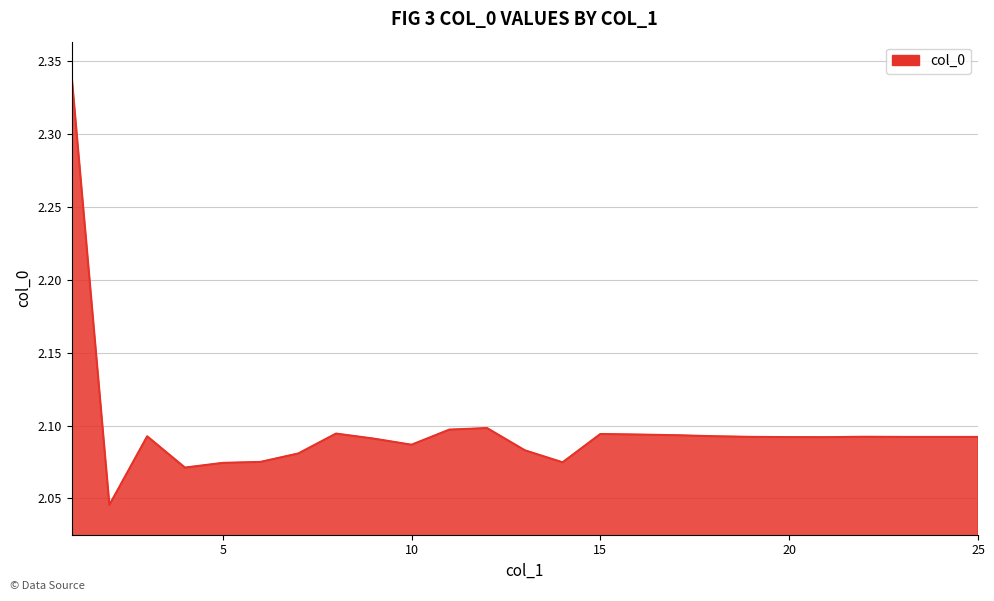

What is the greatest value displayed?

2.3